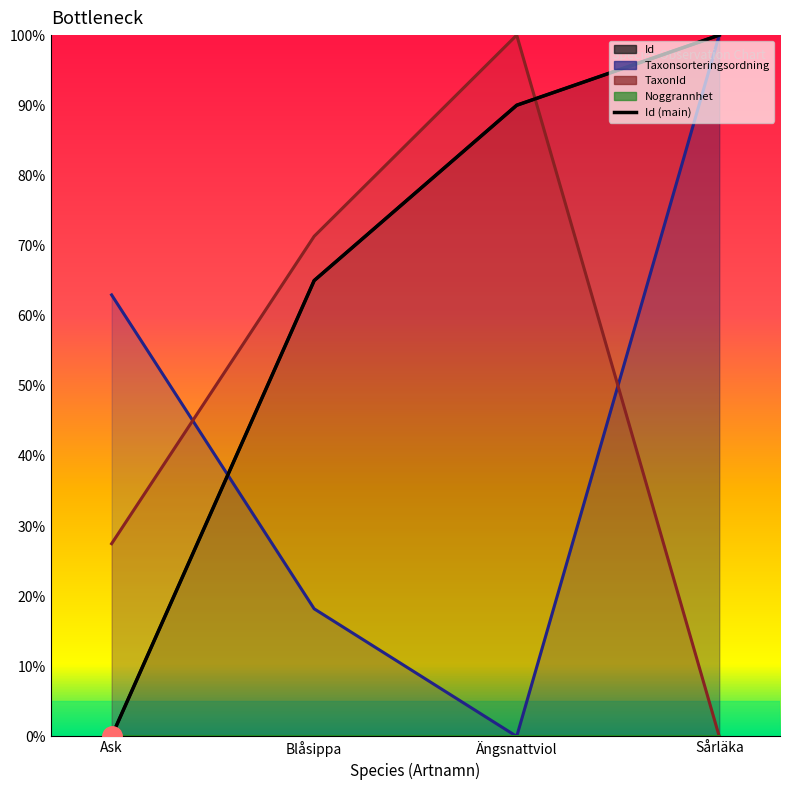

What is the difference between the maximum and second lowest values in the Id series?

35